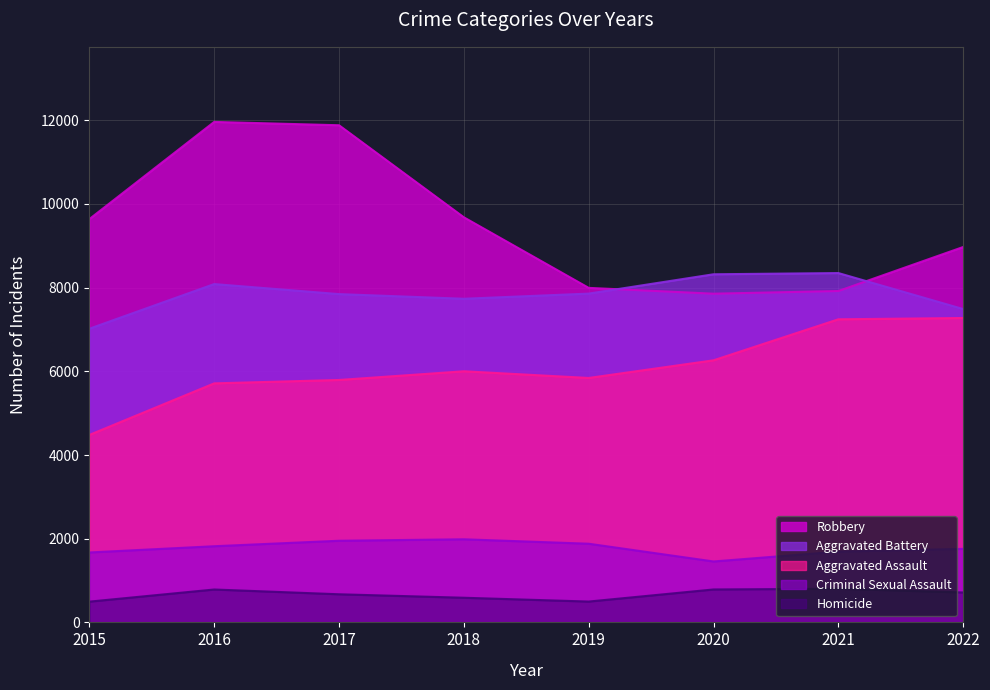

Count the number of data series in this chart.

5